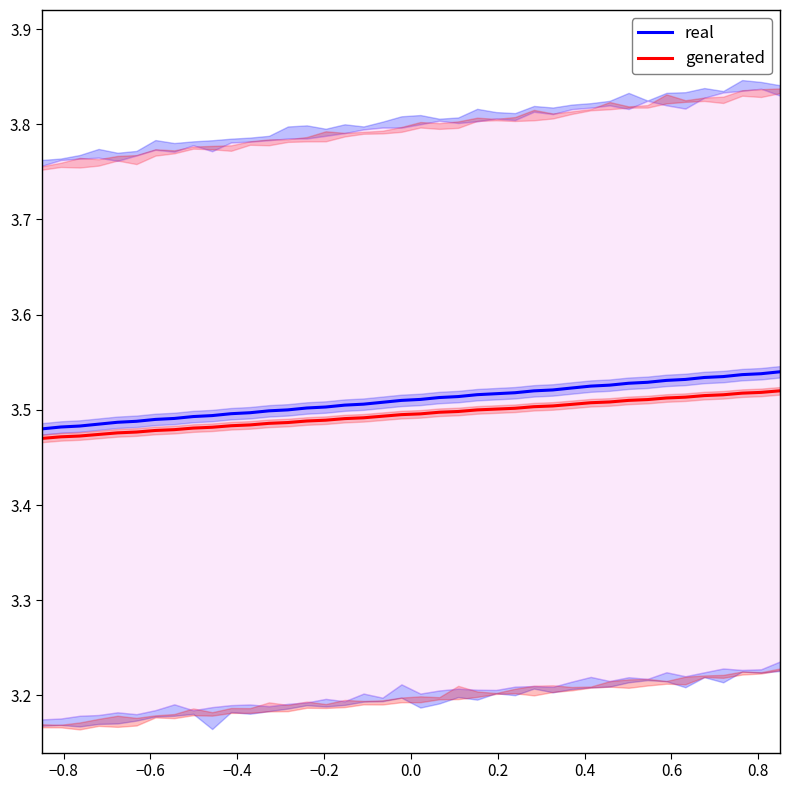

True or false: real and generated intersect in this chart.

False